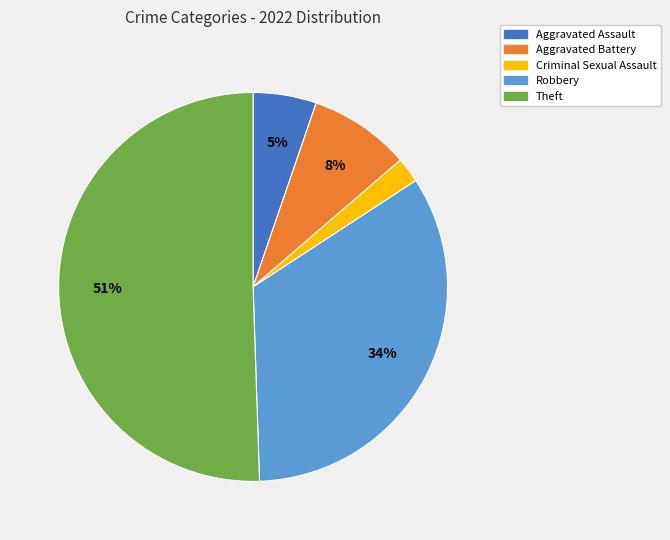

To the nearest percent, what percentage of the pie is Aggravated Assault?

5%